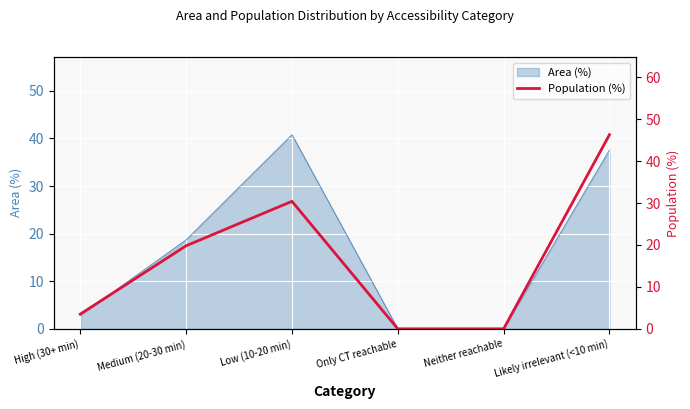

Where does the data first go above 19?

Medium (20-30 min)